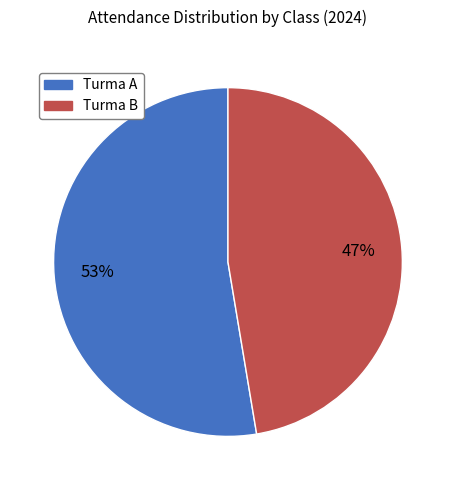

To the nearest percent, what portion does Turma B represent?

47%